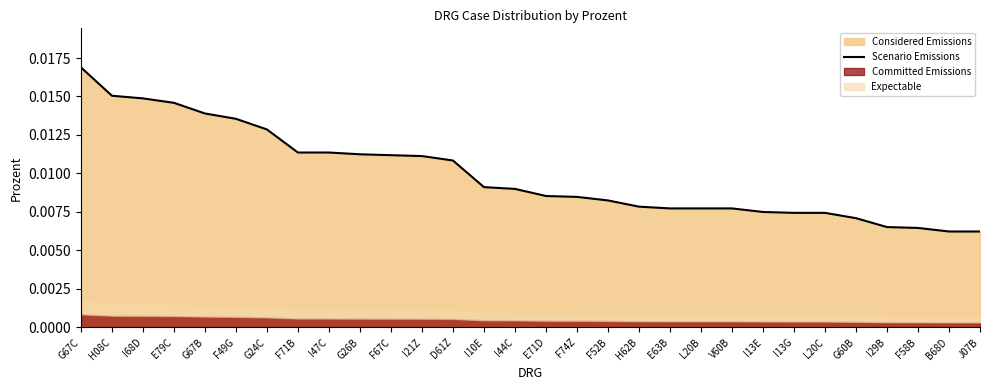

Is it true that the value at I47C is 0.0?

True